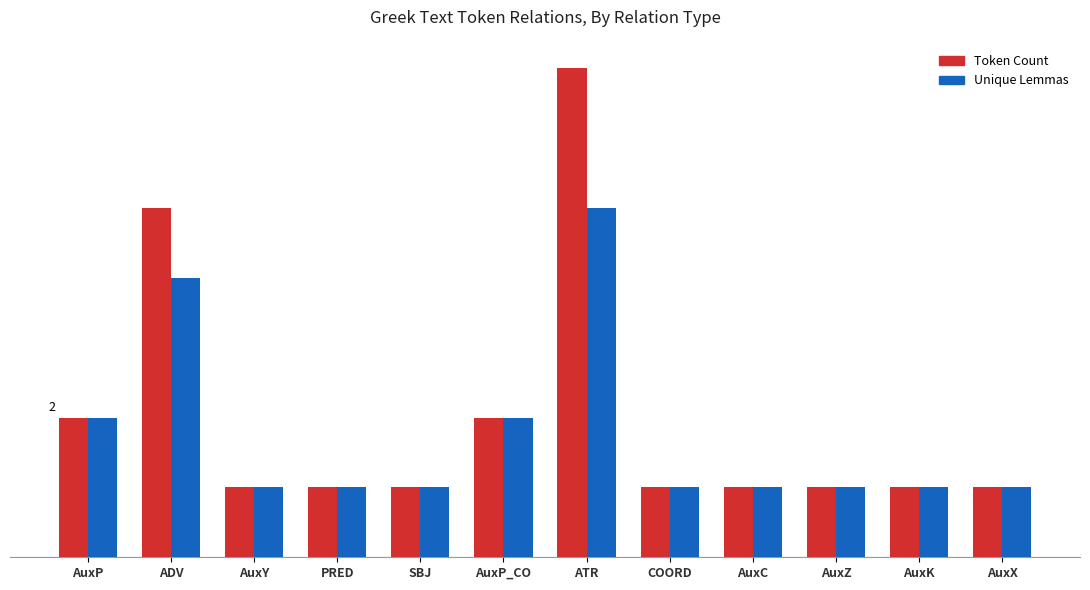

Rank the series by their average value, from highest to lowest.

Token Count, Unique Lemmas